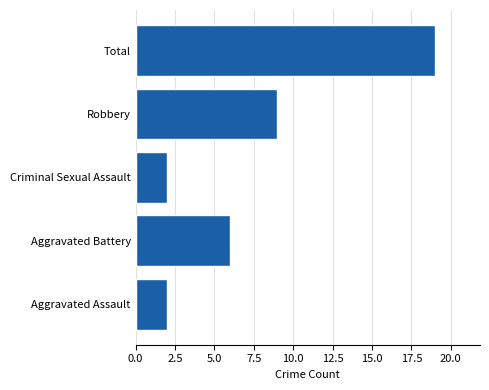

Are the bars horizontal?

Yes